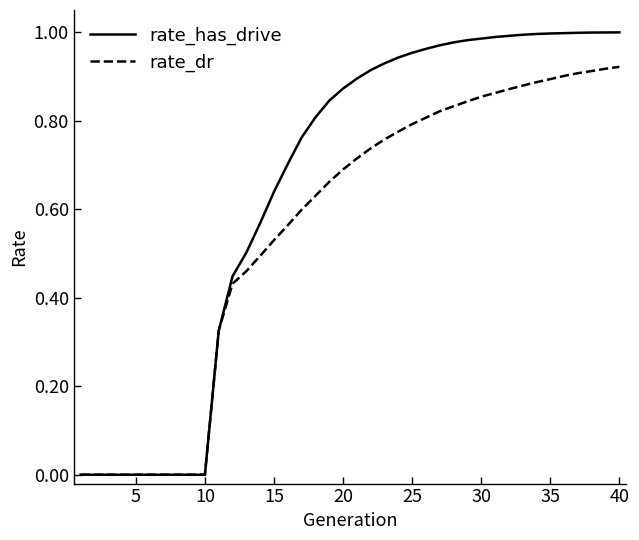

Rank the series by their maximum value, from highest to lowest.

rate_has_drive, rate_dr